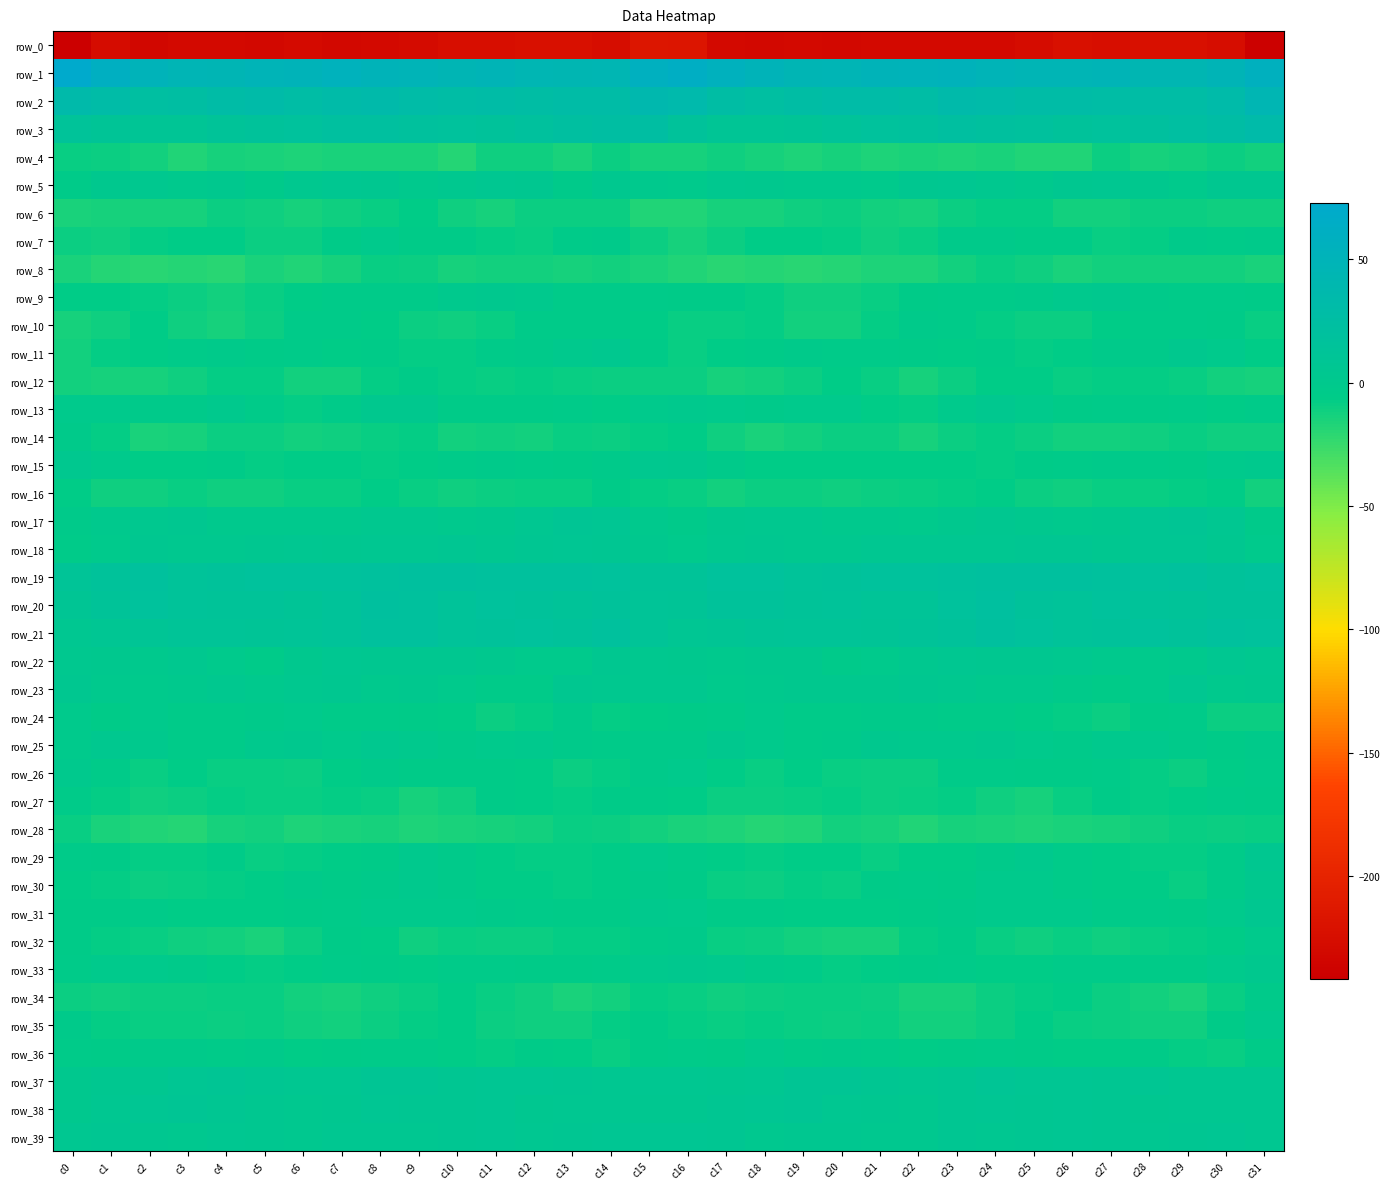

Which series changed the most between c6 and c15?

row_0